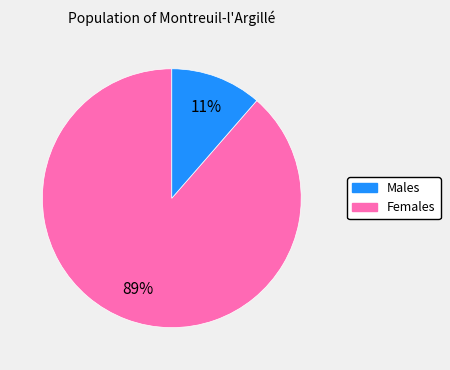

To the nearest percent, what is the average slice percentage?

50%